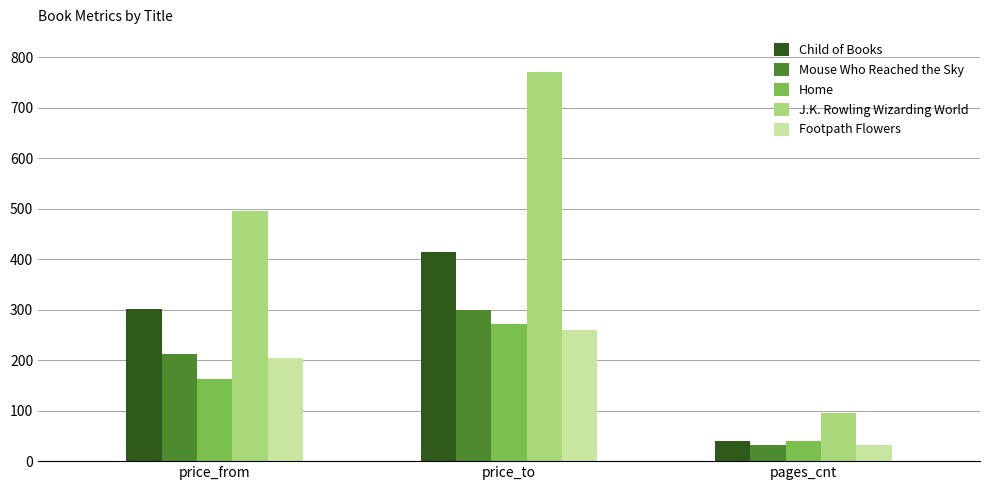

Count the J.K. Rowling Wizarding World values in the range 96 to 770.

3